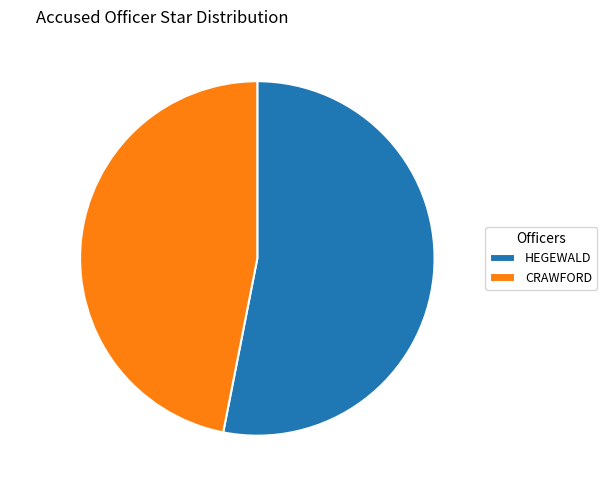

Is there a majority slice in this chart?

Yes